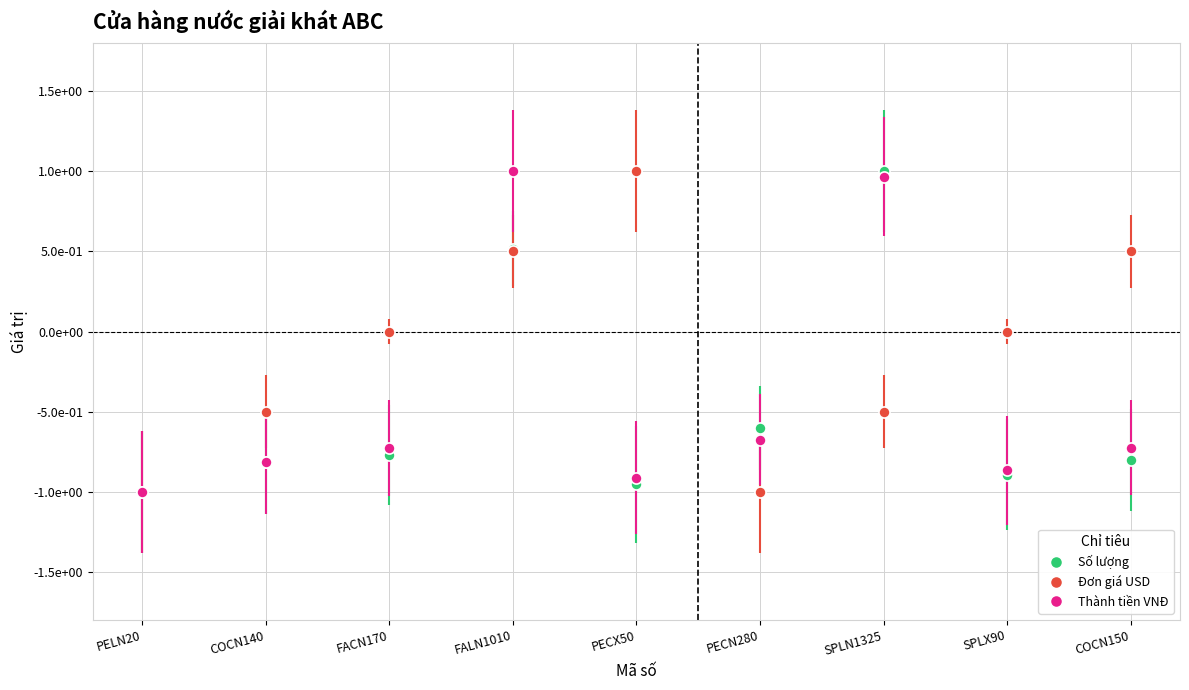

Which category has the highest value in the Thành tiền VNĐ series?

FALN1010